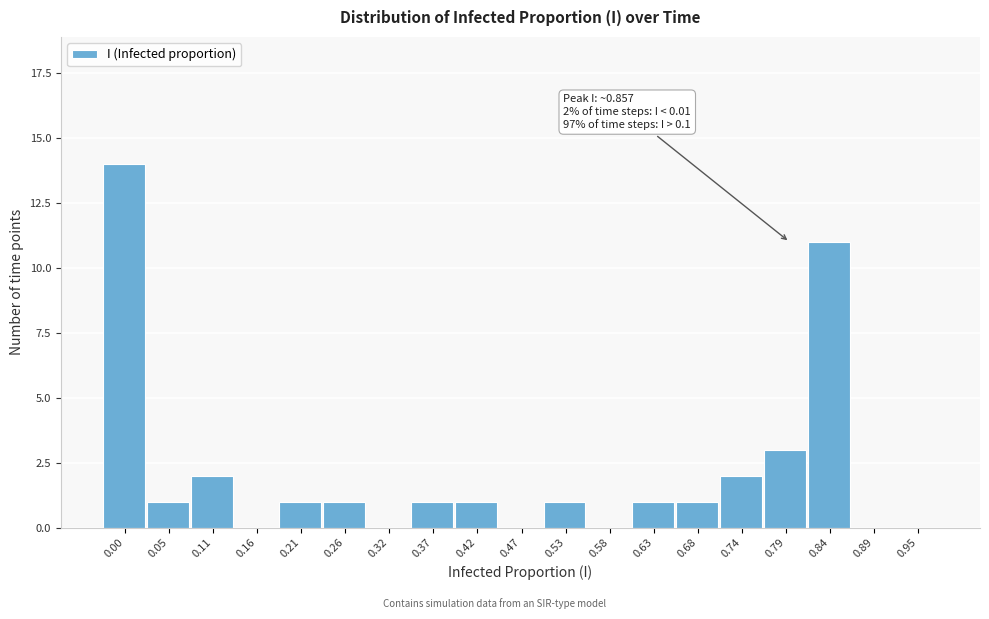

Reading left to right, list all the values displayed in this chart.

0.00=14	0.05=1	0.11=2	0.16=0	0.21=1	0.26=1	0.32=0	0.37=1	0.42=1	0.47=0	0.53=1	0.58=0	0.63=1	0.68=1	0.74=2	0.79=3	0.84=11	0.89=0	0.95=0